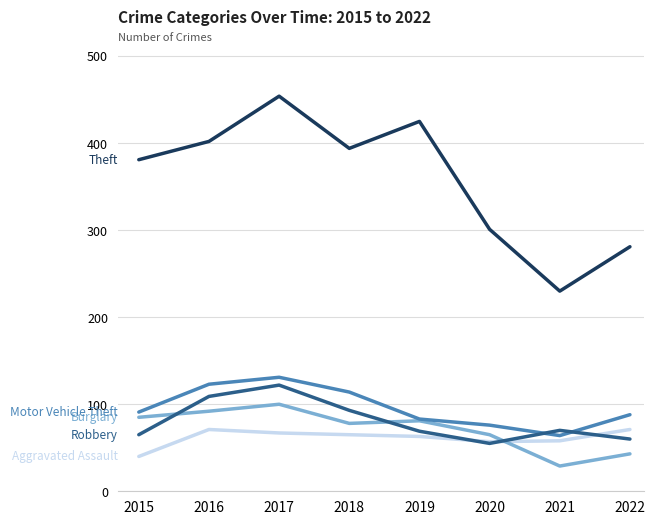

What is the difference between the highest and lowest values at 2018?

329